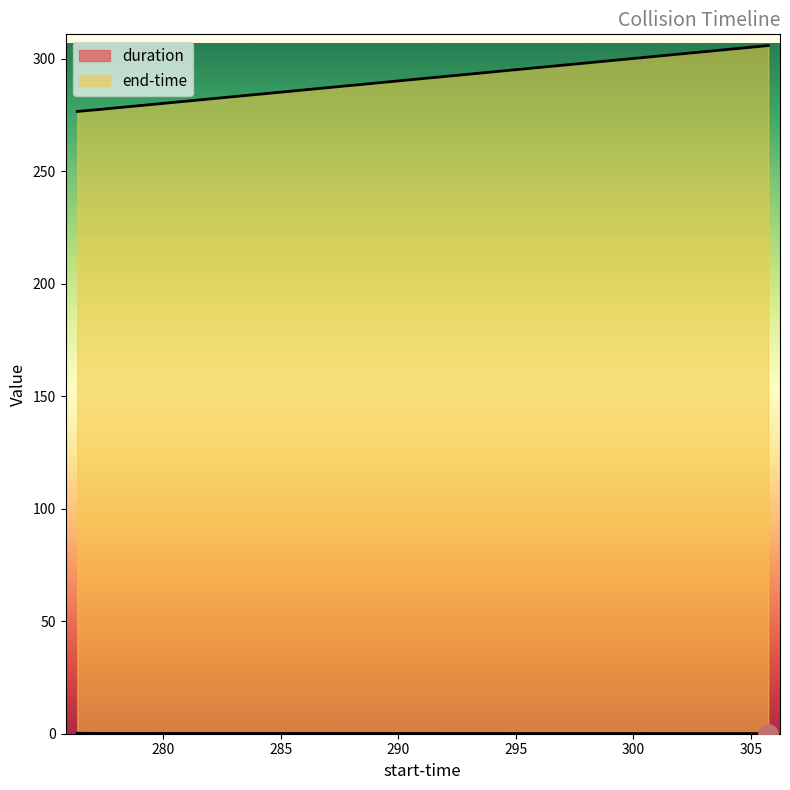

At which label does end-time first exceed 277?

277.161